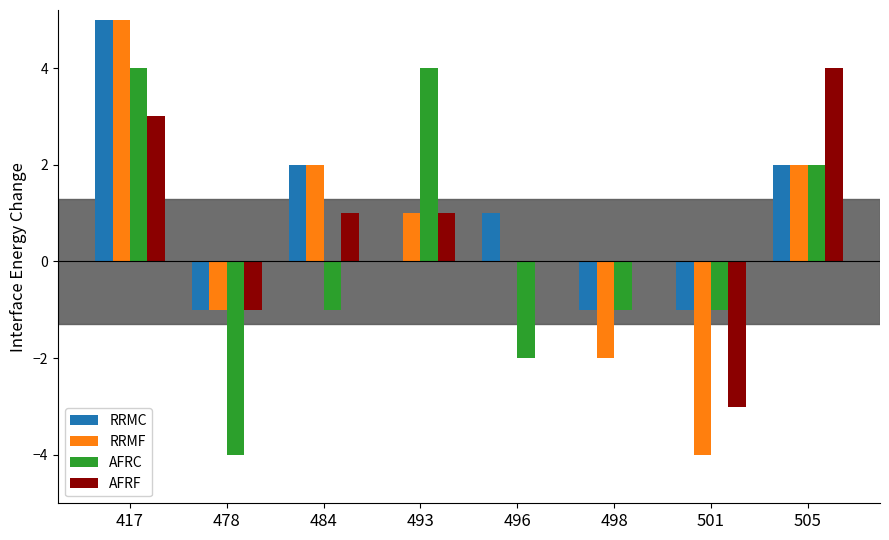

Count the AFRF values in the range 0 to 3.

5